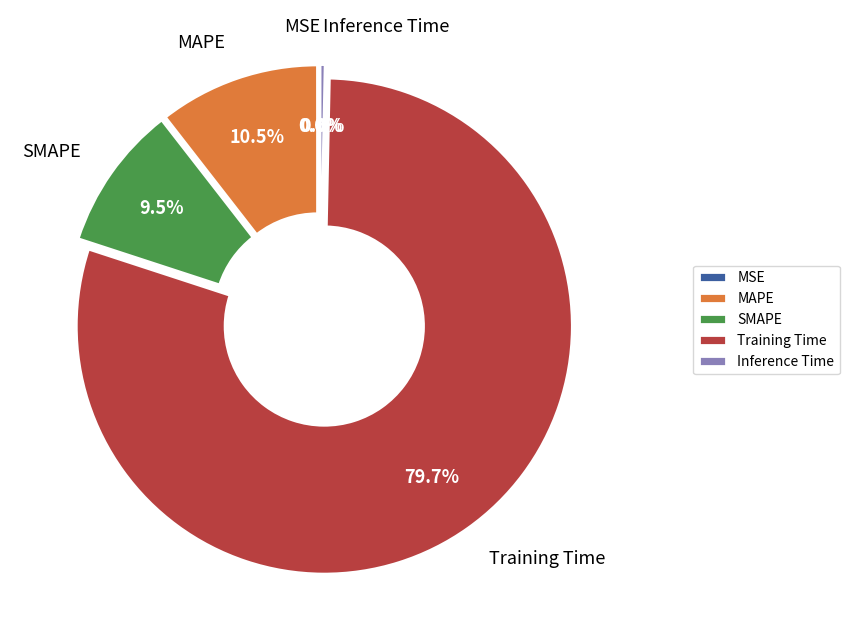

What portion of the pie excludes Inference Time?

99.7%